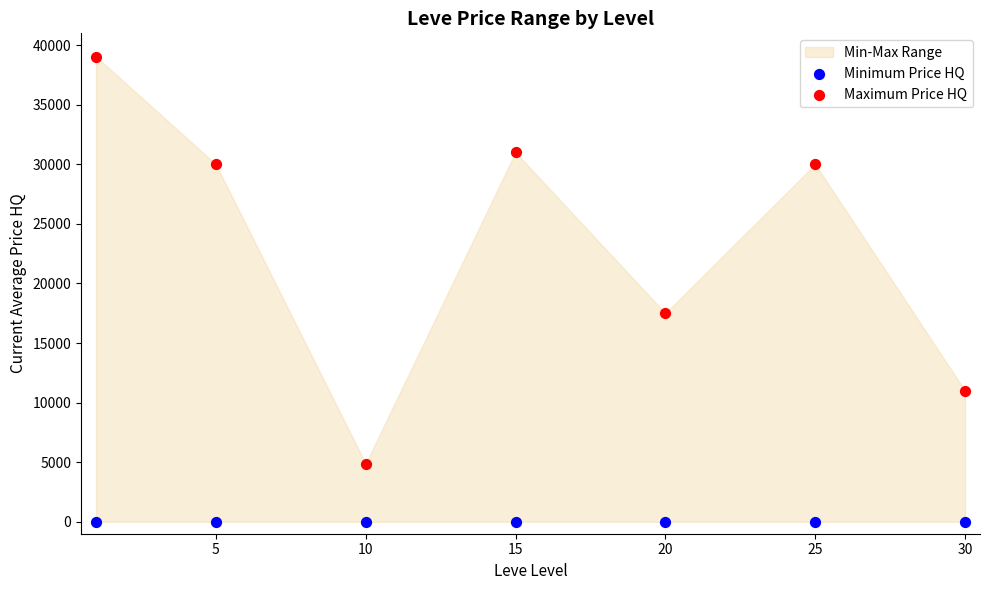

In the Maximum Price HQ series, what Y value is closest to 21958?

17505.0